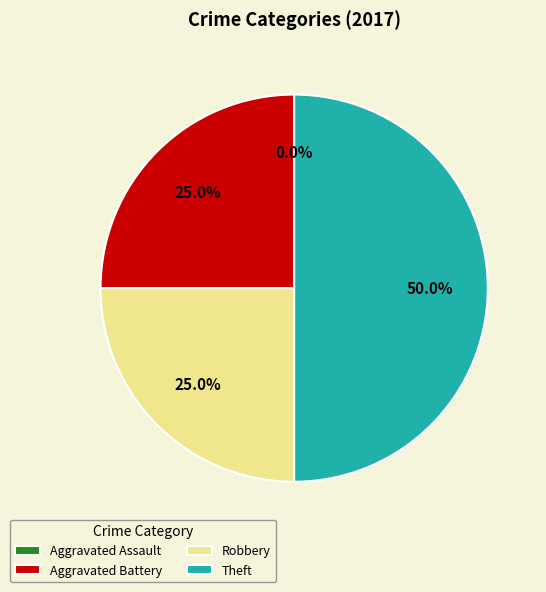

What is the largest slice in the pie chart?

Theft